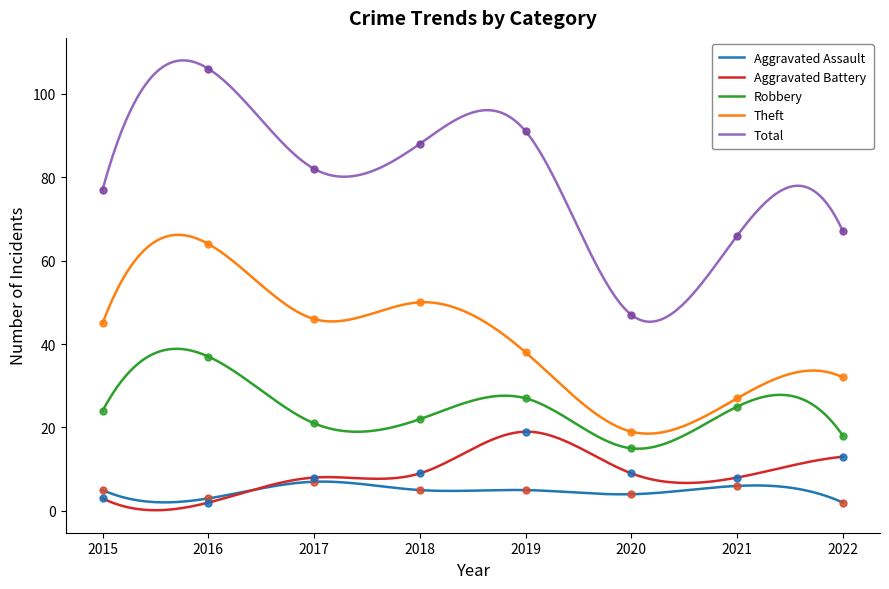

At which category is the sum across all series the highest?

2016